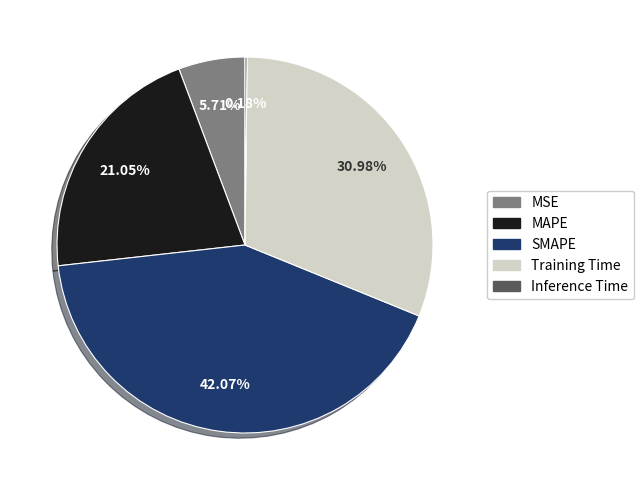

To the nearest percent, what is the combined percentage of MSE and Training Time?

37%